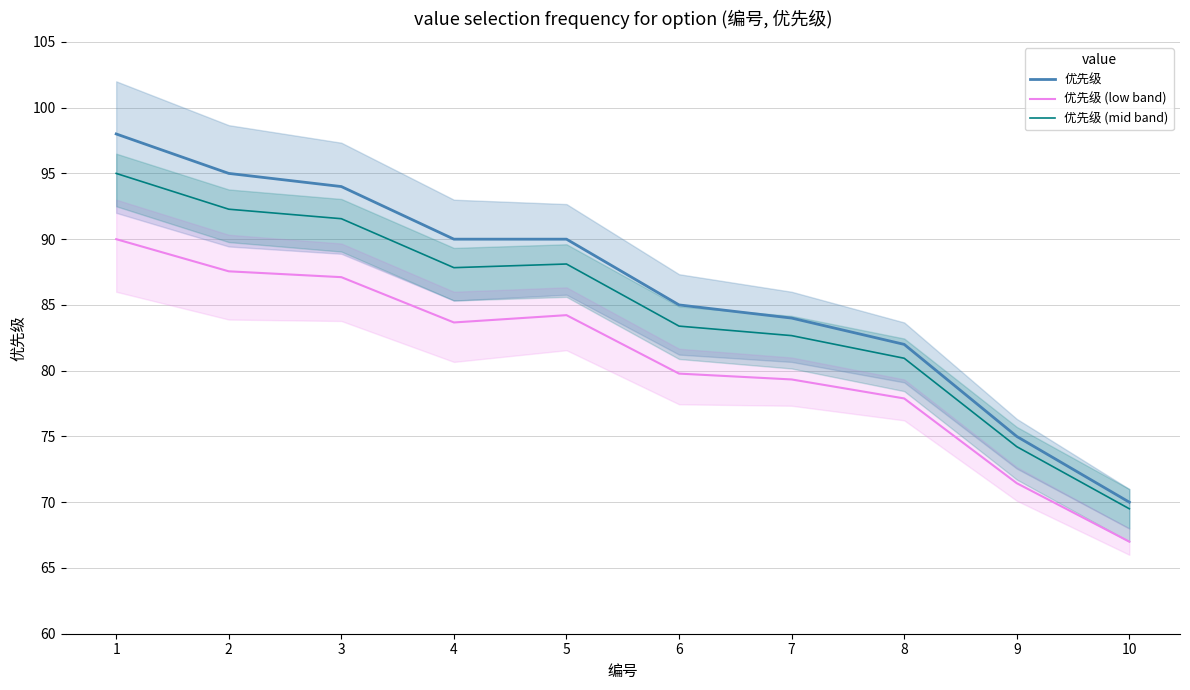

How many distinct data groups are displayed?

3